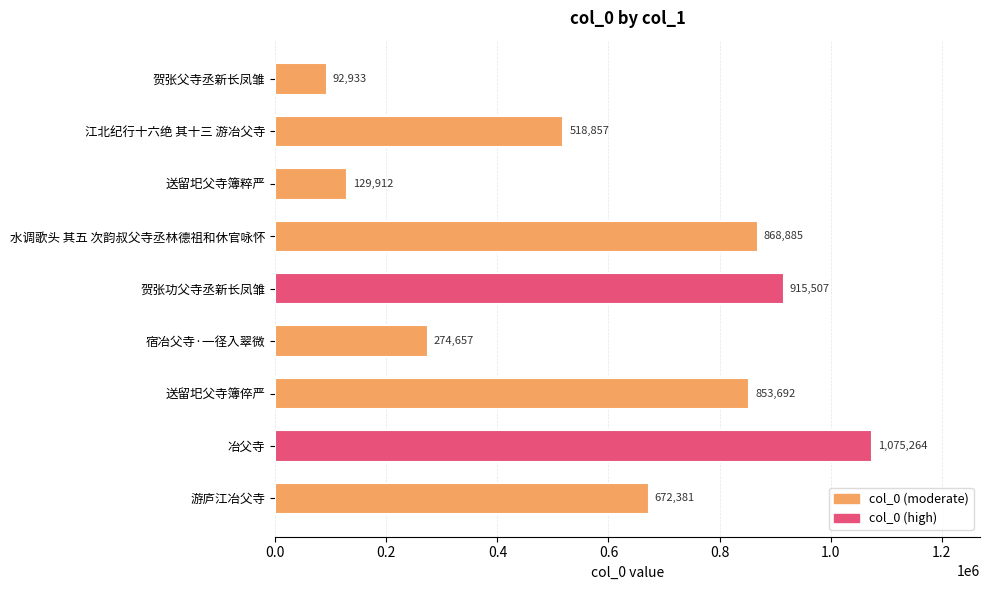

What is the change in value from 贺张父寺丞新长凤雏 to 游庐江冶父寺?

+579448